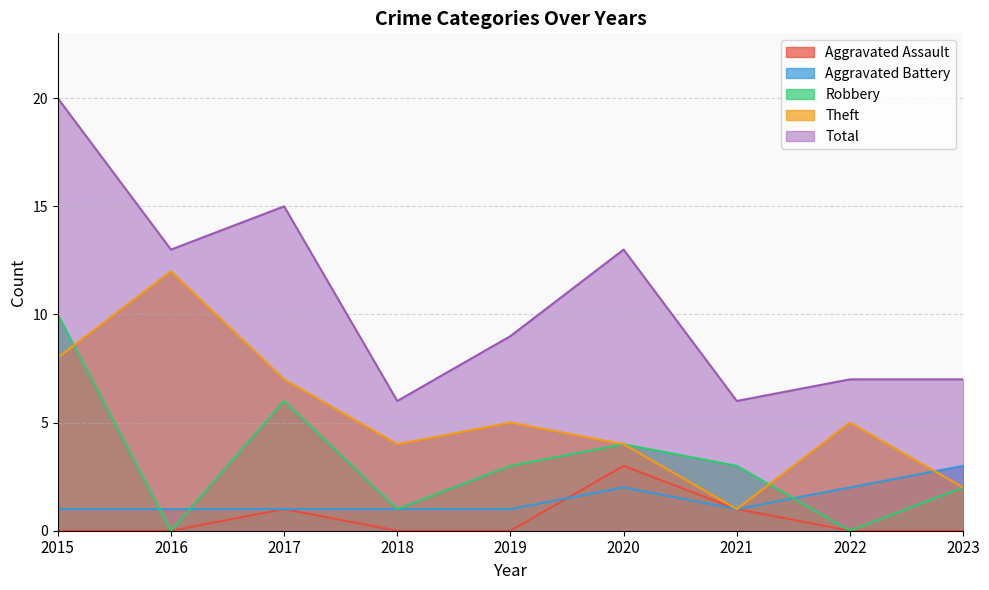

Which series has the largest total across all categories?

Total